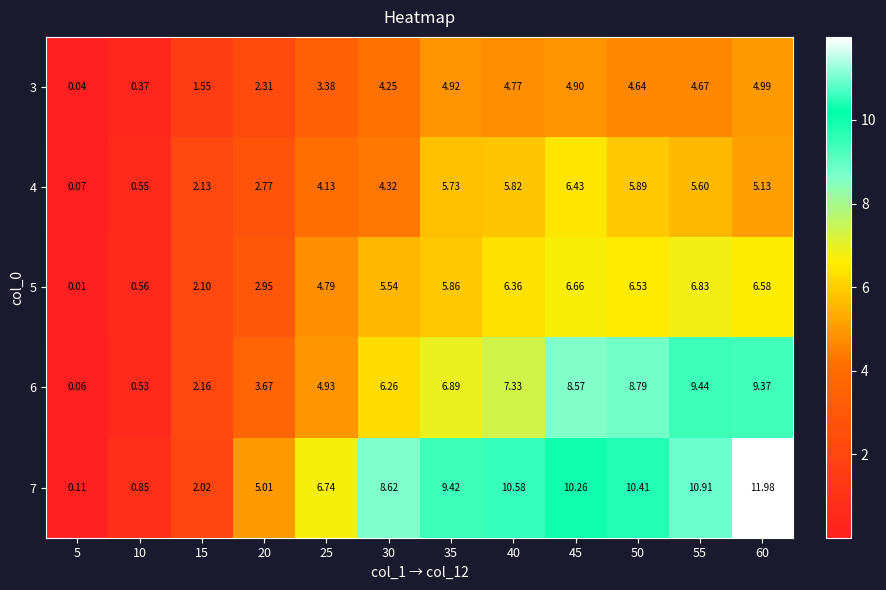

Is the value of 3 at 55 greater than the value of 5 at 25?

No